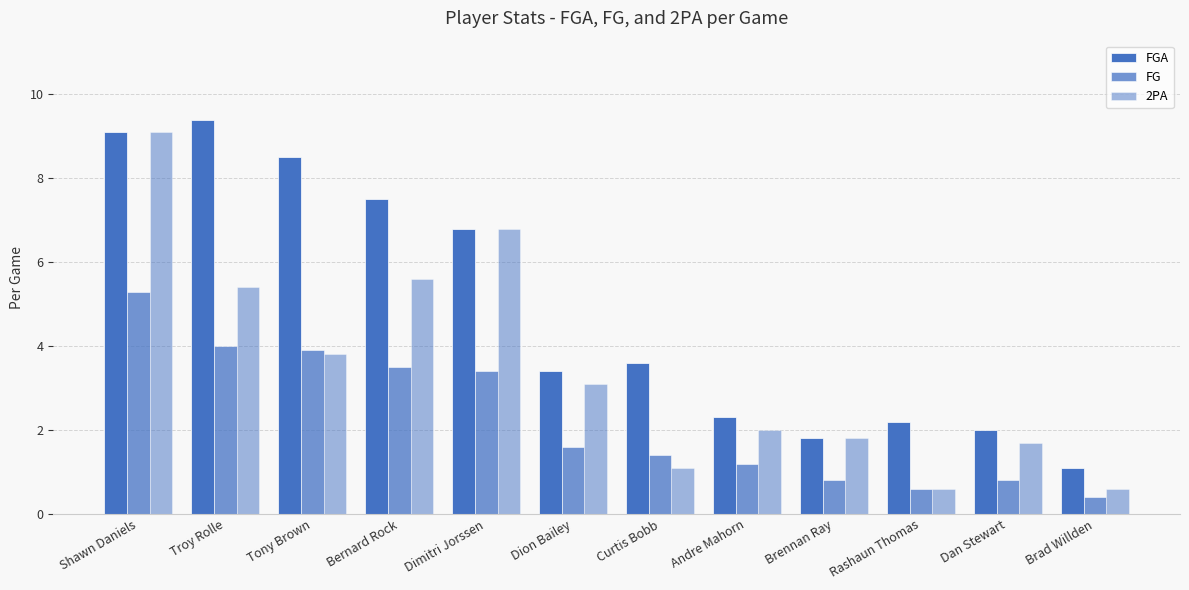

How many groups of bars are there?

12